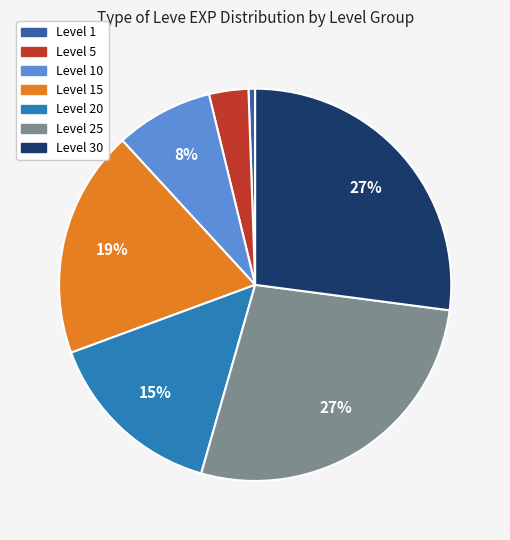

Is there any slice that represents more than half of the pie?

No